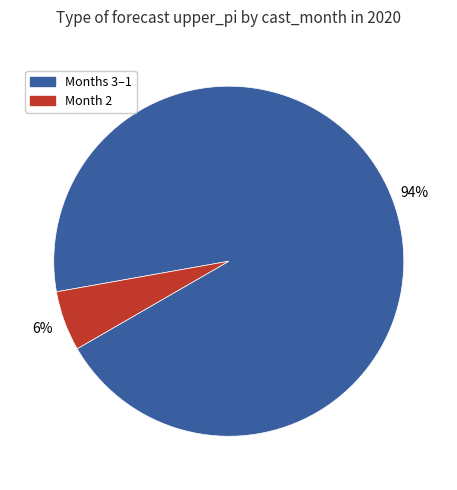

Is there a majority slice in this chart?

Yes